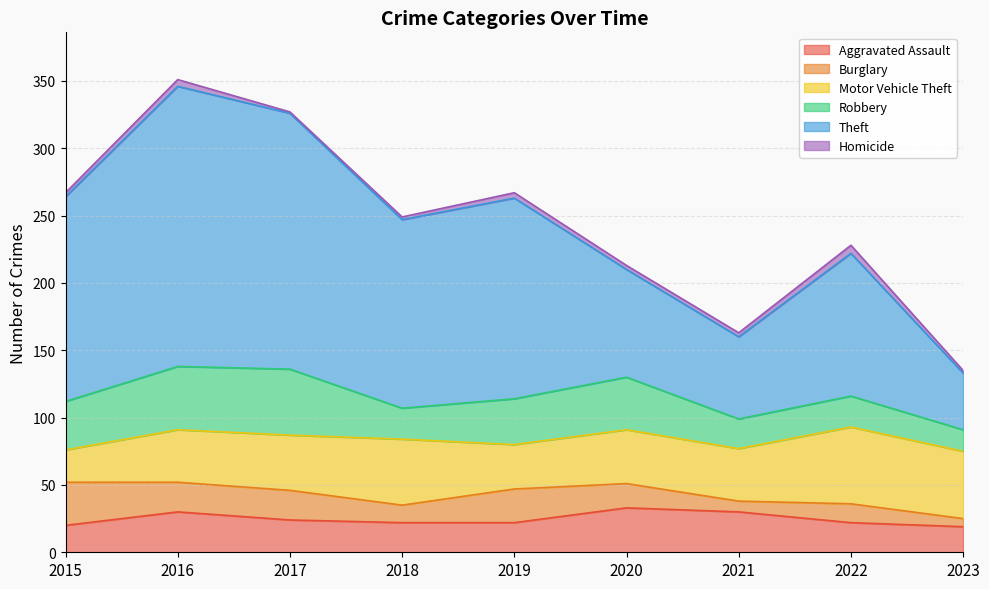

List the series in order of their peak value, lowest first.

Homicide, Burglary, Aggravated Assault, Robbery, Motor Vehicle Theft, Theft